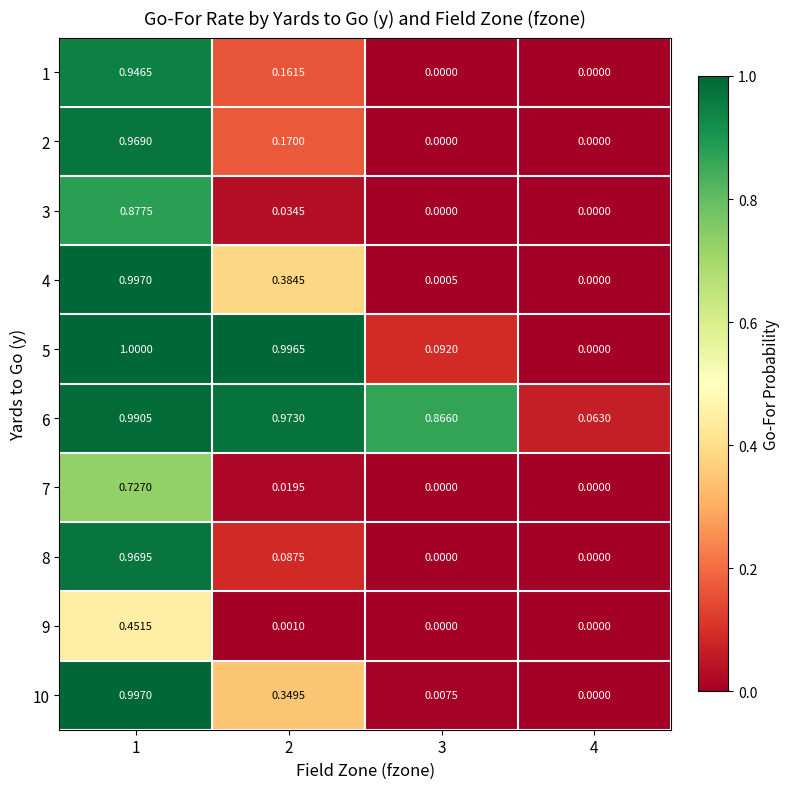

Is the value of 2 at 3 greater than the value of 4 at 3?

No